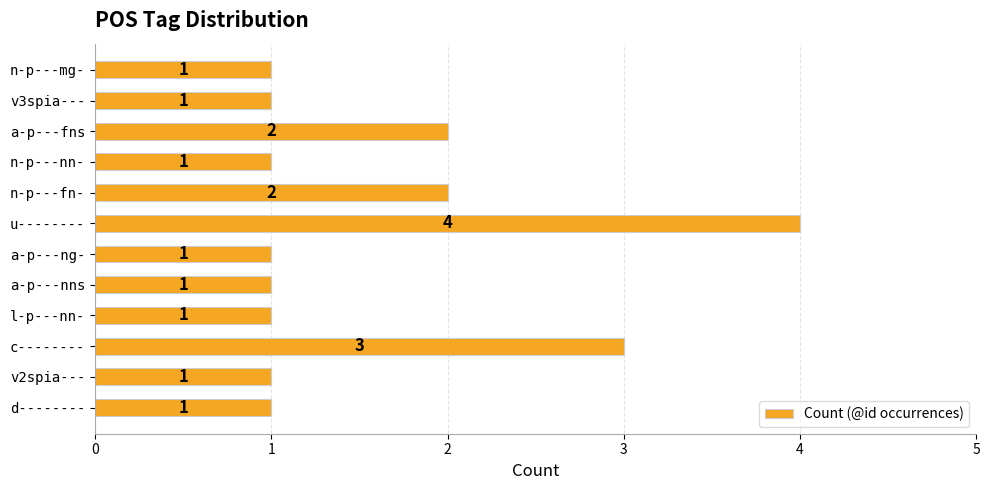

How many values are between 1 and 2?

10